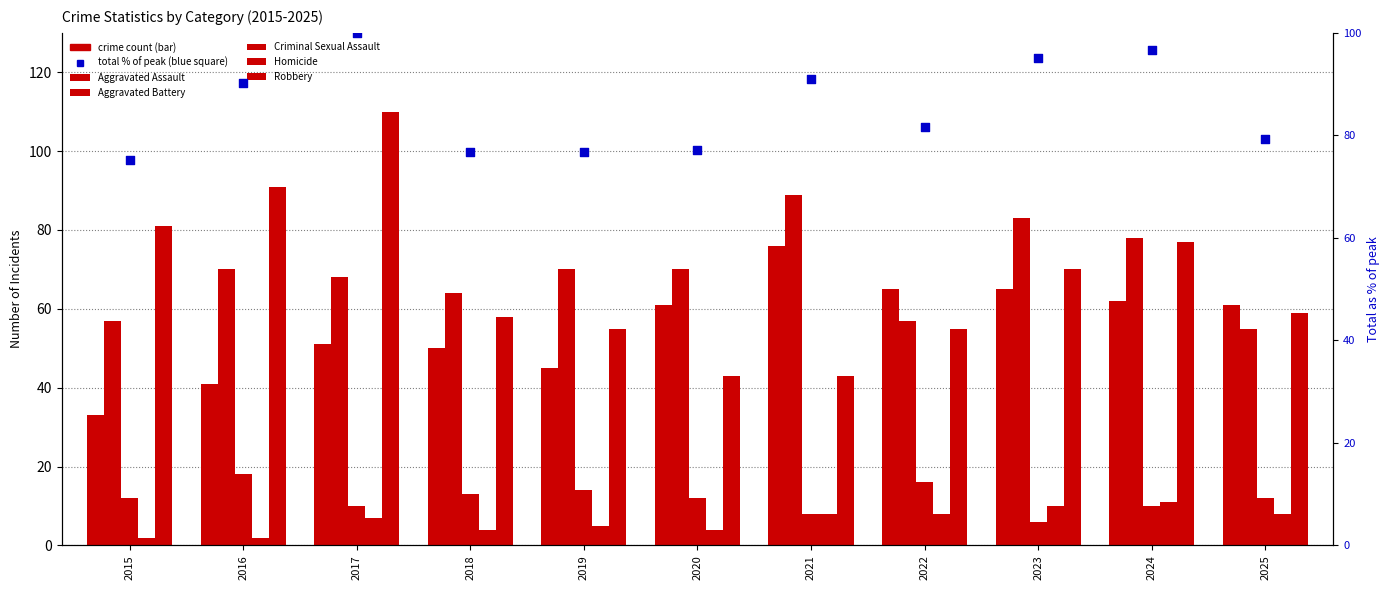

Which series reaches the minimum Y coordinate?

Homicide